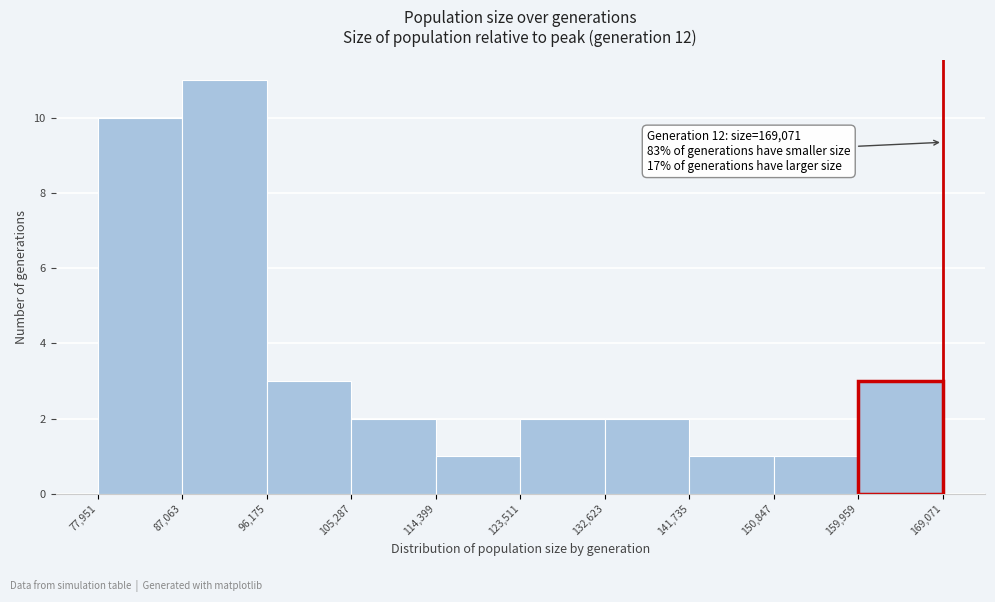

Which range on the x-axis has the tallest bar?

87,063 to 96,175